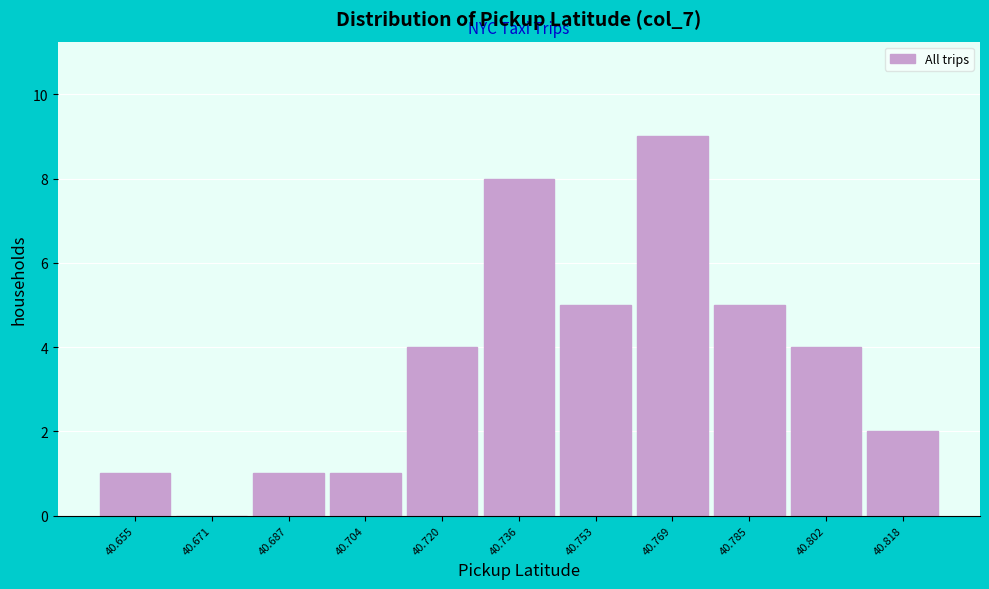

How tall is the bar that spans 40.646 to 40.662 on the x-axis? Neither the bar edges nor the heights are printed on the chart, so give them approximately, as read against the axes.

1